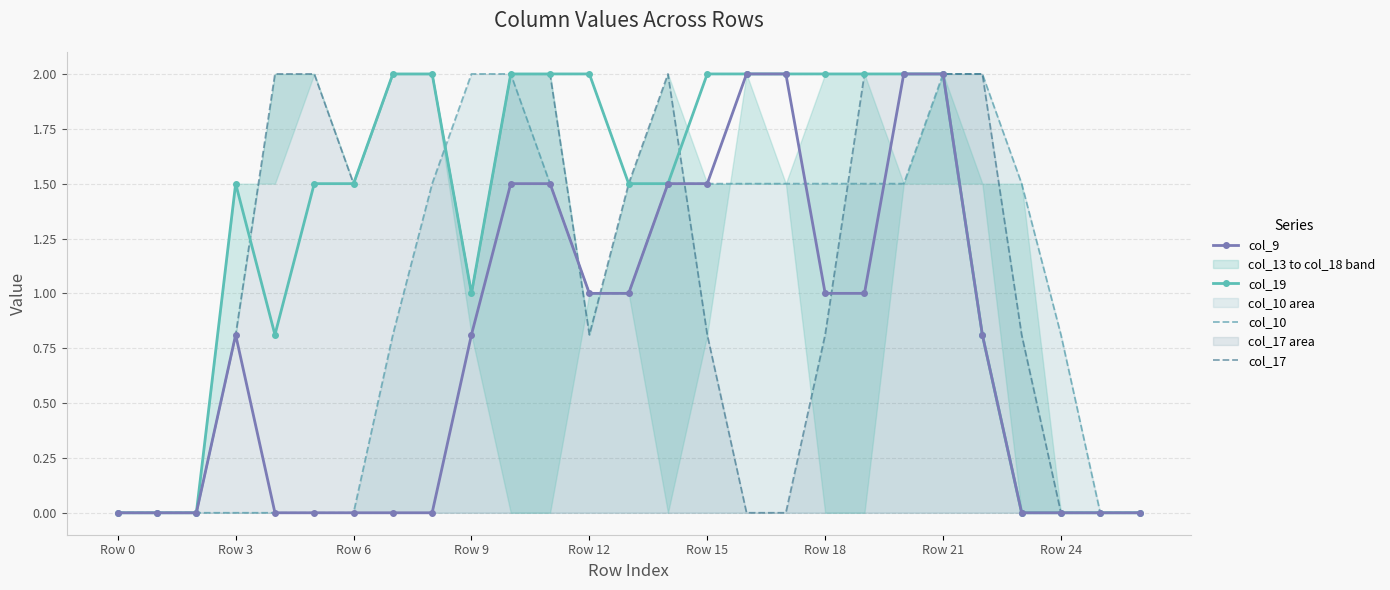

True or false: col_9 and col_19 intersect in this chart.

False